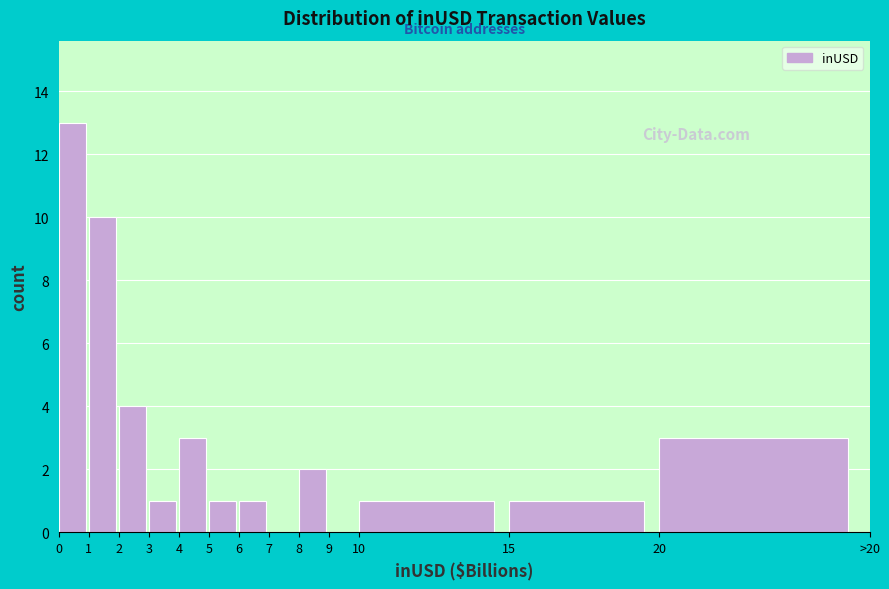

Reading right to left, transcribe all the data shown in this chart.

20=3	15=1	10=1	9=0	8=2	7=0	6=1	5=1	4=3	3=1	2=4	1=10	0=13